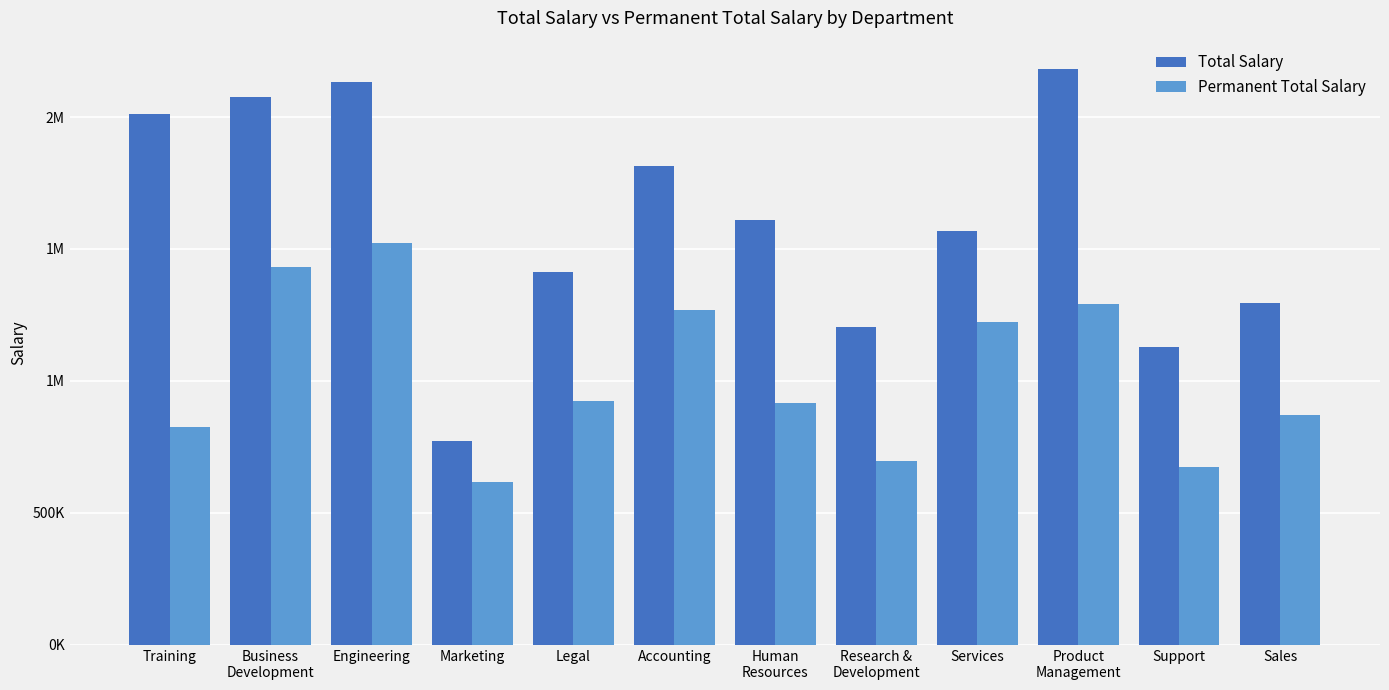

What are all the series names shown in the legend?

Total Salary, Permanent Total Salary